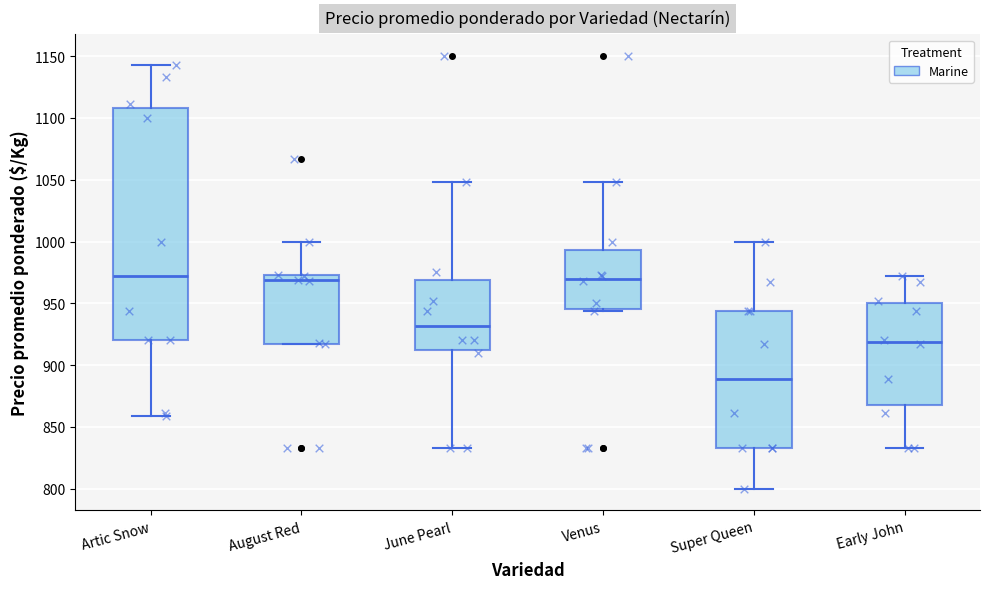

Reading left to right, transcribe this box plot: for each box, give where its median line is, the range the box spans, and where its two whiskers end, as read against the y-axis. The values are not printed on the chart, so give them approximately, as read against the axis.

Artic Snow: median 970, box 920 to 1110, whiskers 860 to 1145
August Red: median 970, box 915 to 975, whiskers 915 to 1000
June Pearl: median 930, box 915 to 970, whiskers 835 to 1050
Venus: median 970, box 945 to 995, whiskers 945 to 1050
Super Queen: median 890, box 835 to 945, whiskers 800 to 1000
Early John: median 920, box 870 to 950, whiskers 835 to 970